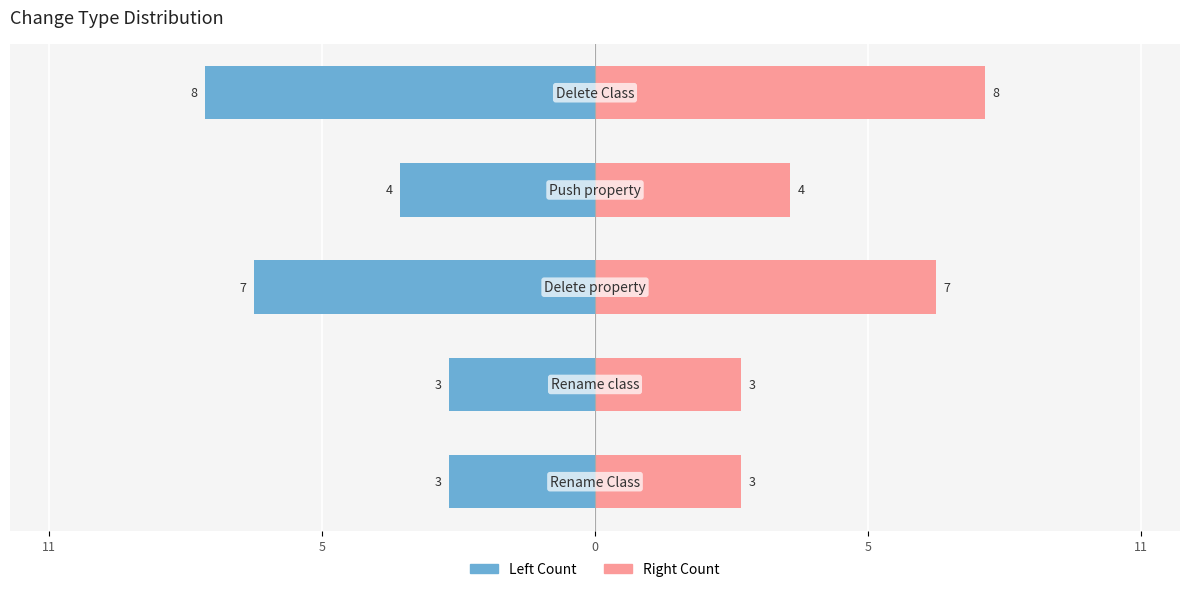

True or false: Right Count has a value of 3 at 5.

True